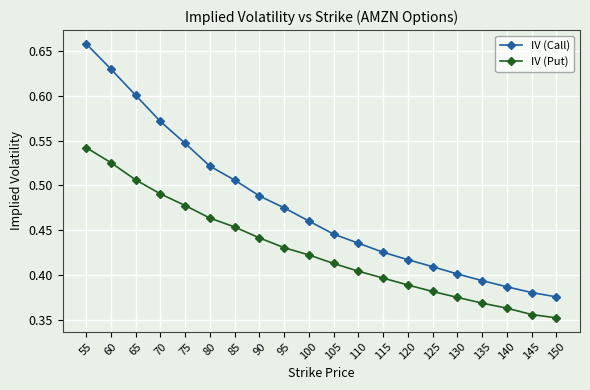

At which category is the sum across all series the highest?

55